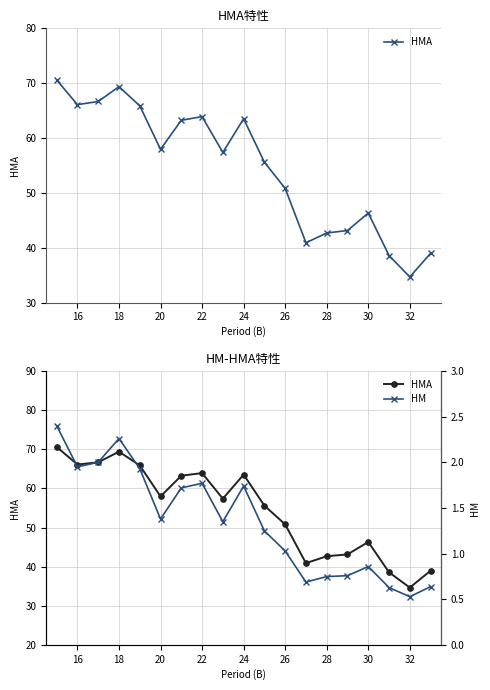

List the series in order of their peak value, highest first.

HMA, HM